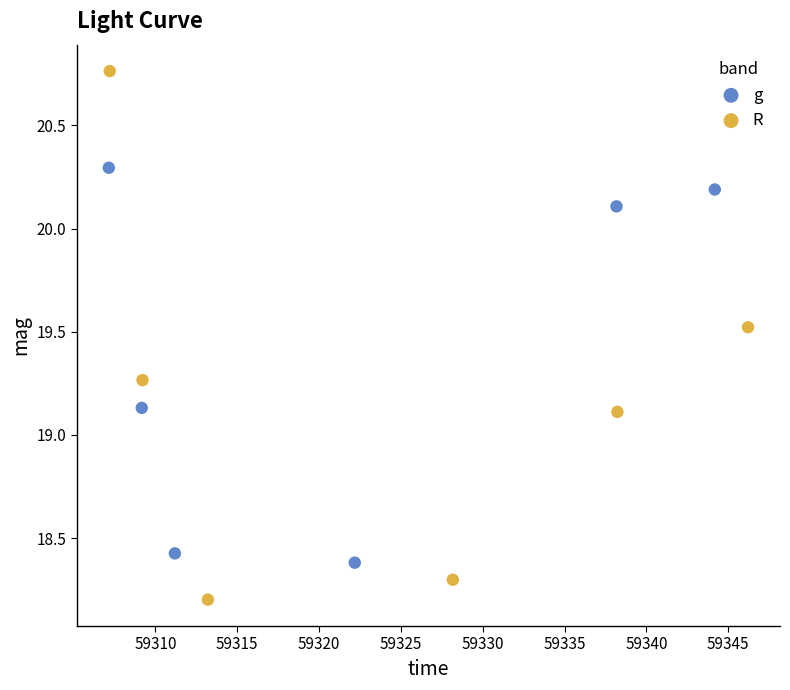

Which series reaches the minimum Y coordinate?

R